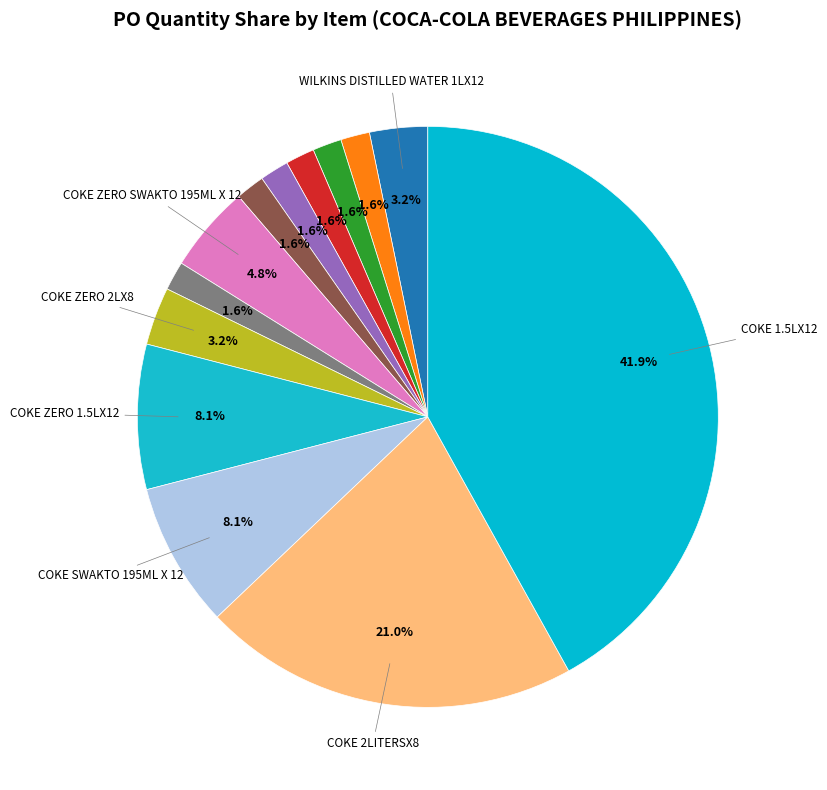

To the nearest percent, what is the average slice percentage?

8%